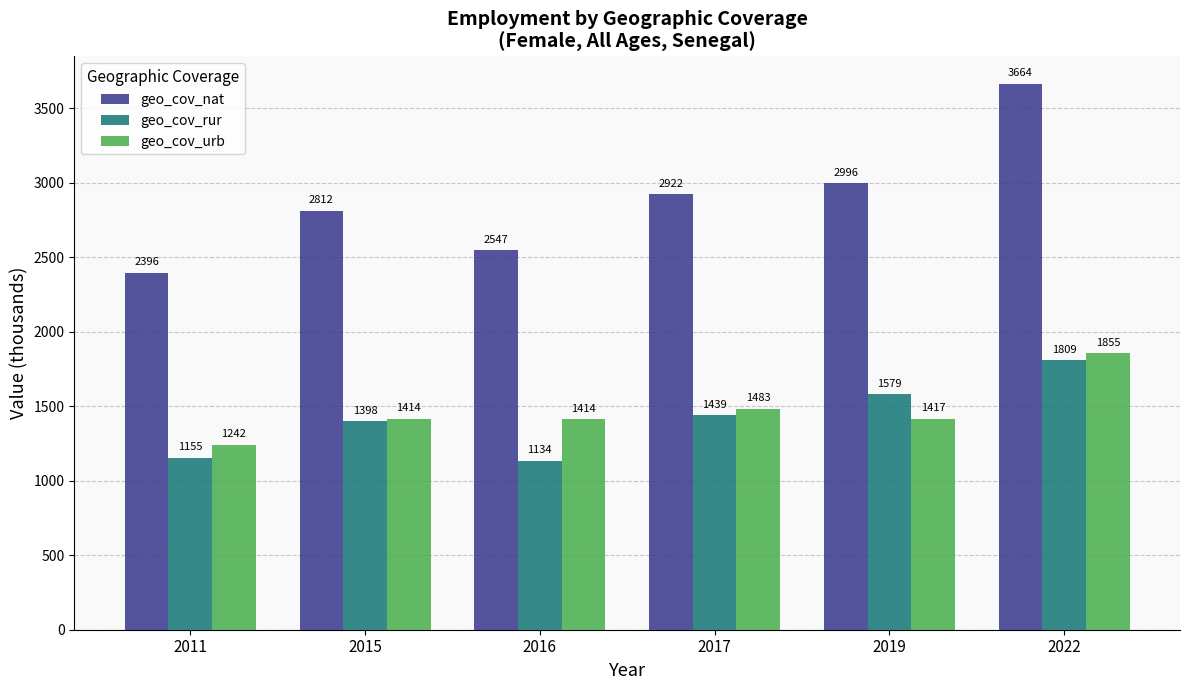

How many categories are shown in the chart?

6